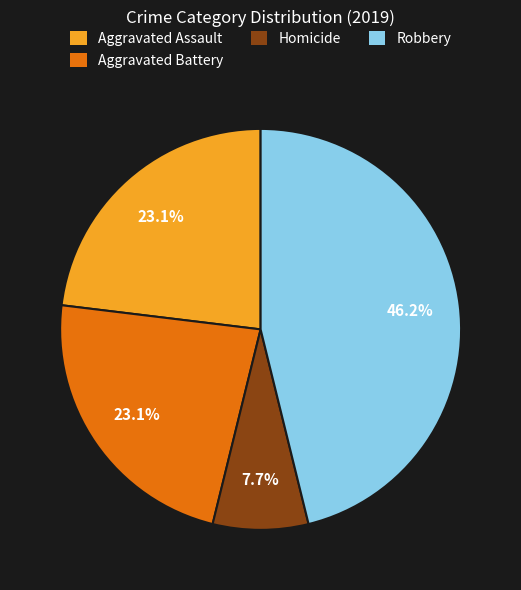

Which slice is the largest?

Robbery